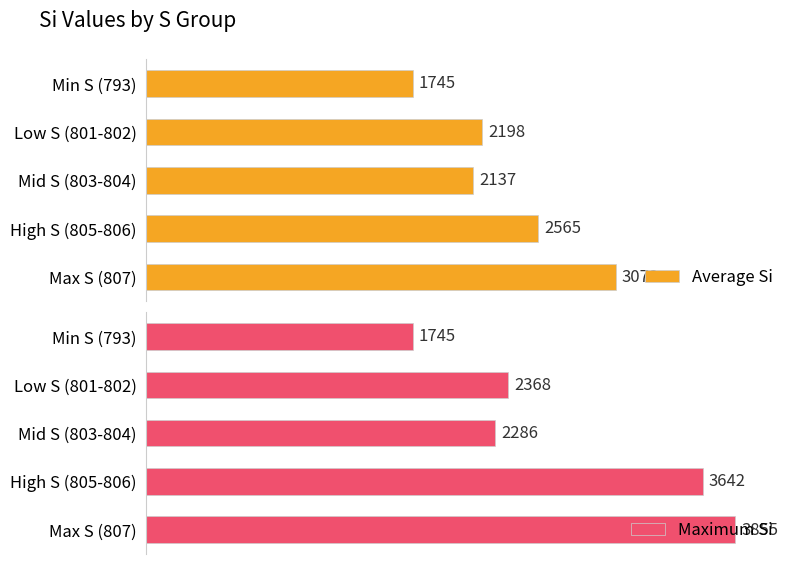

What is the average value of the Average Si series?

2343.6